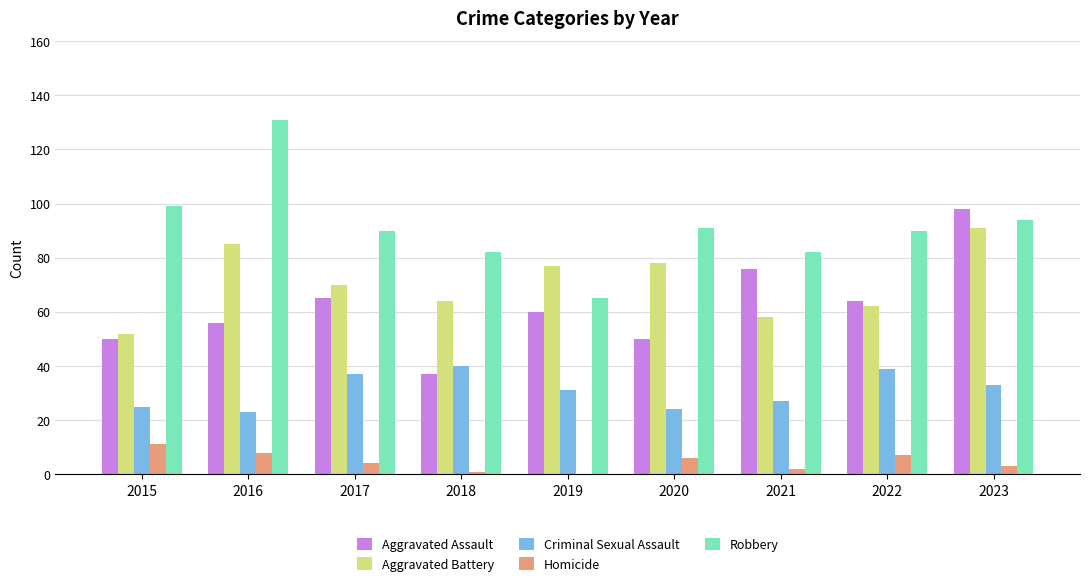

What is the spread (max minus min) of values at 2017?

86